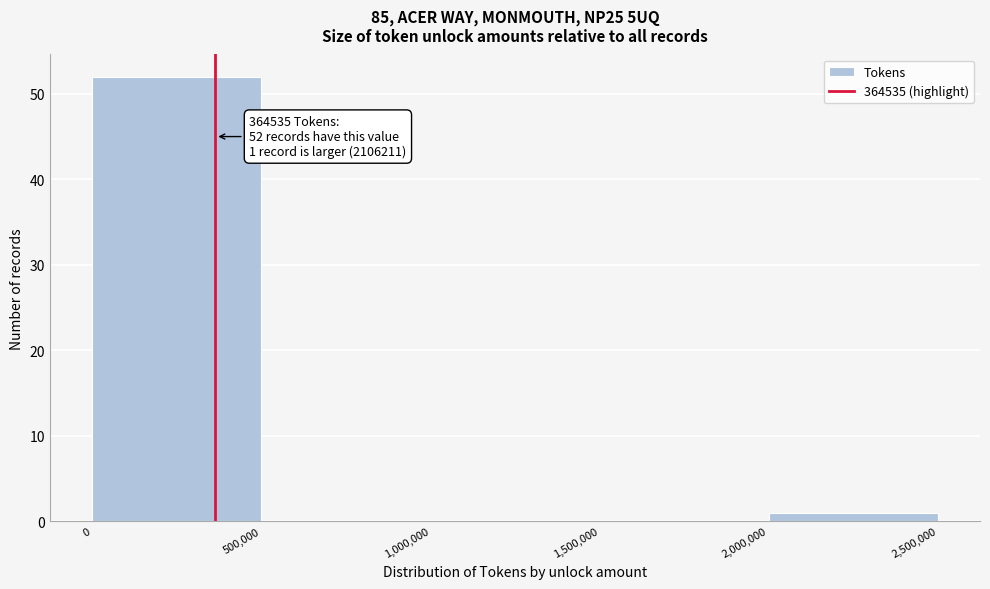

Which range on the x-axis has the tallest bar?

0 to 500,000